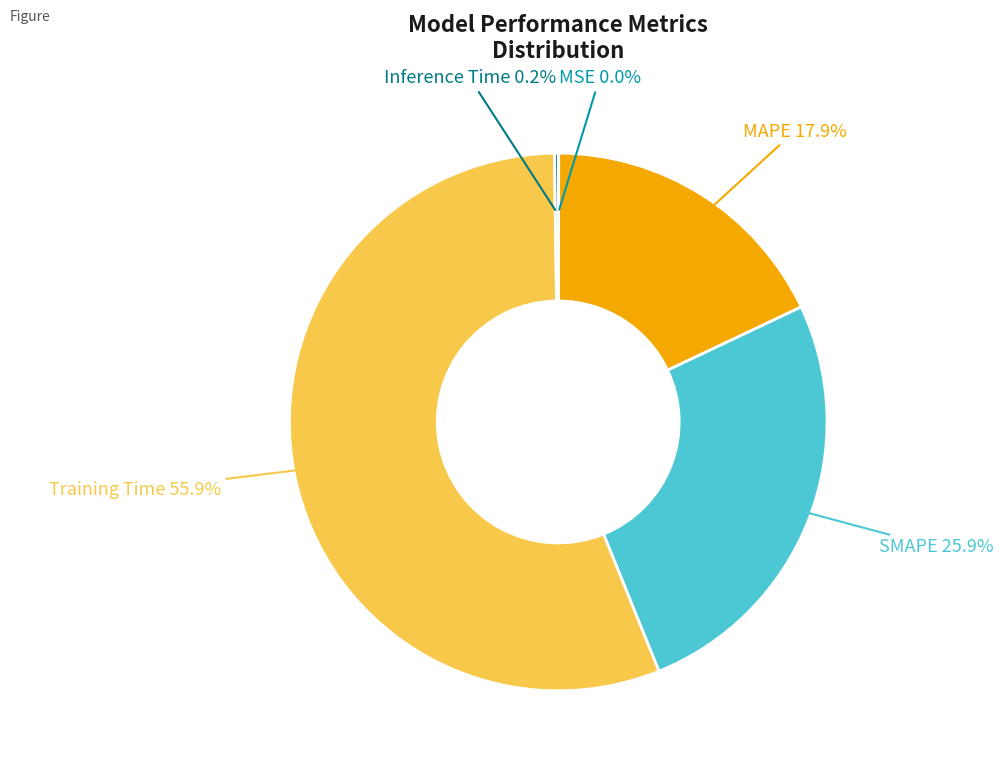

Does any single category account for the majority?

Yes